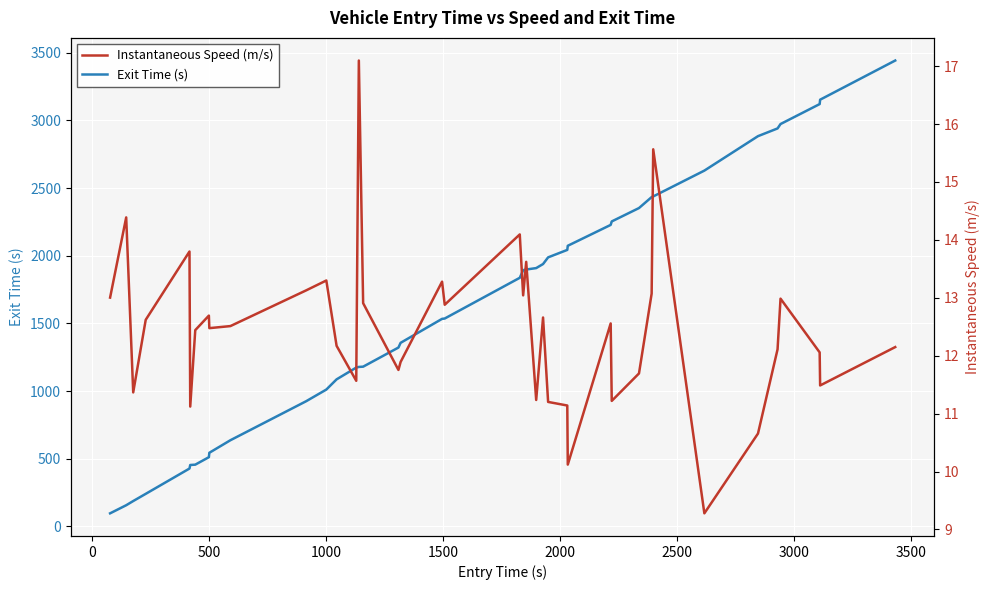

What is the lowest value of the Exit Time (s) series?

95.9